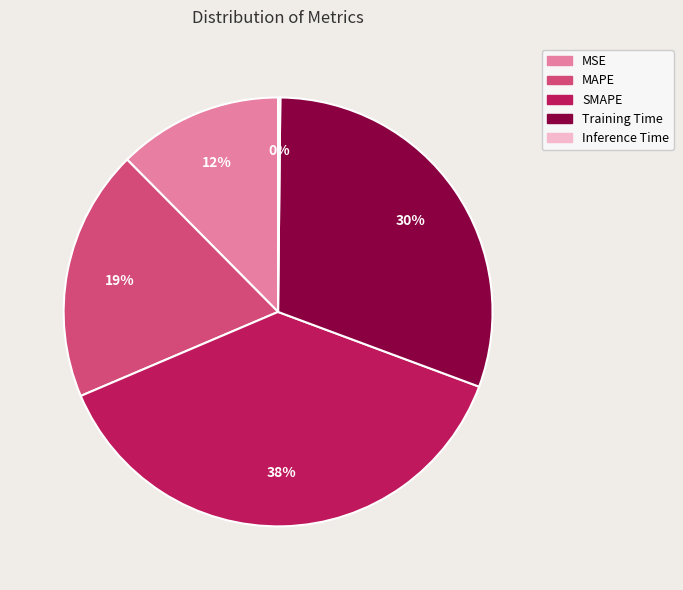

Do Training Time and MSE together represent more than half of the pie?

No